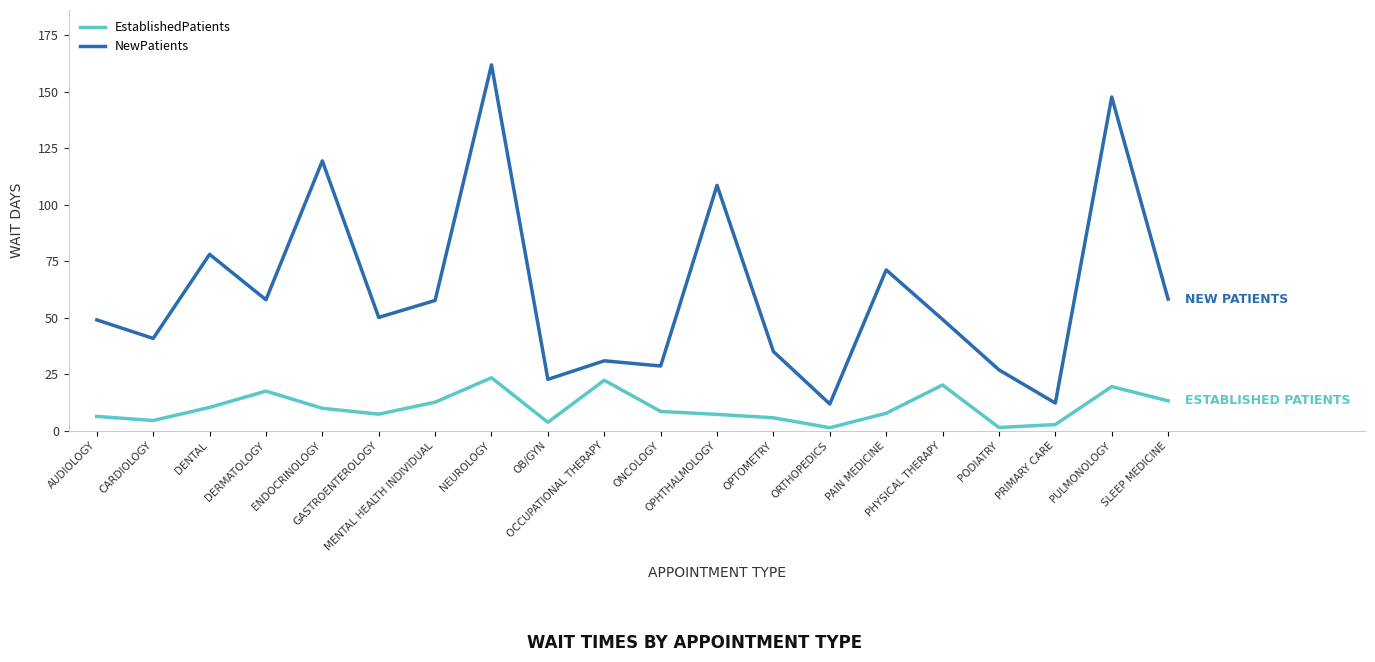

True or false: EstablishedPatients and NewPatients intersect in this chart.

False